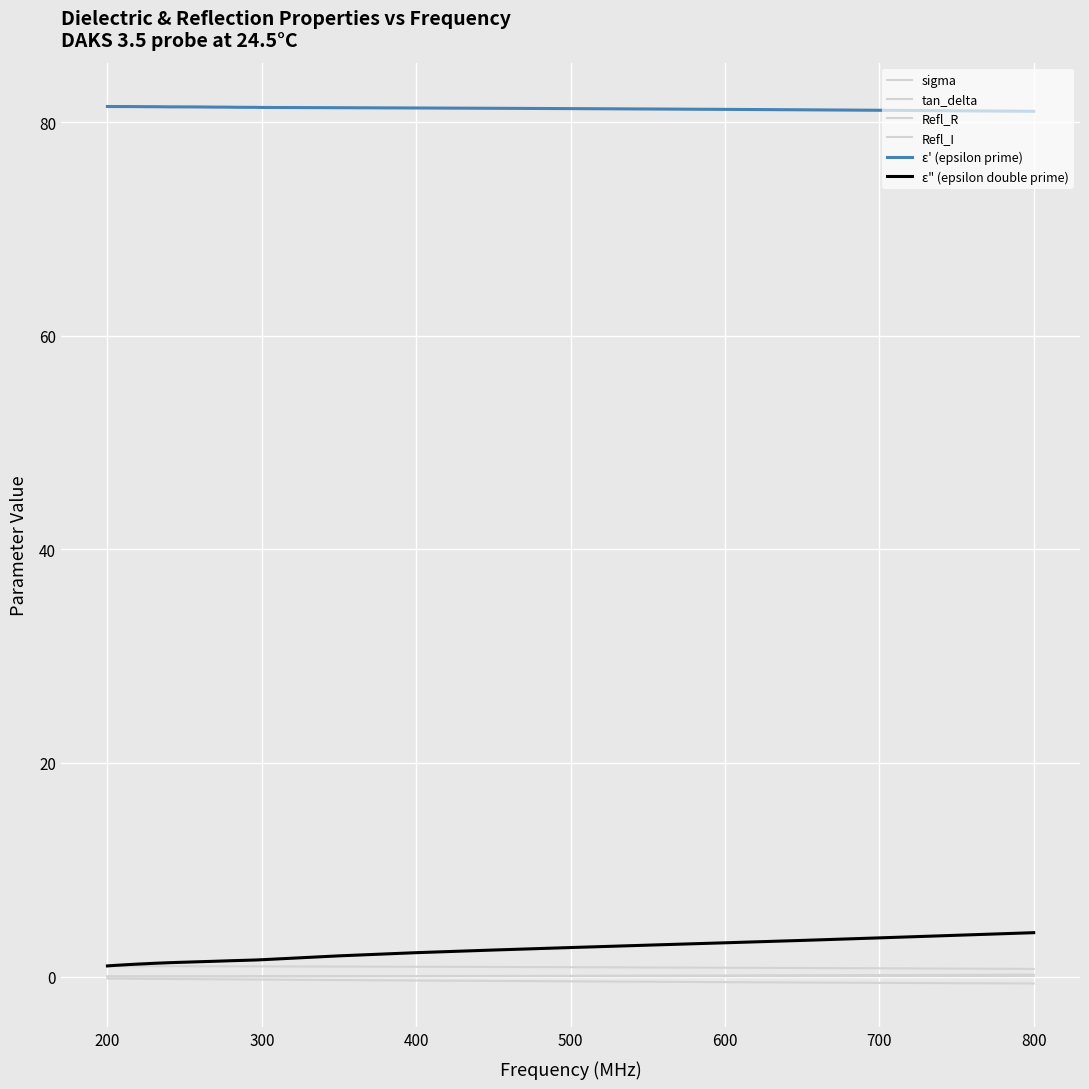

Where is tan_delta nearest to the value 0?

200